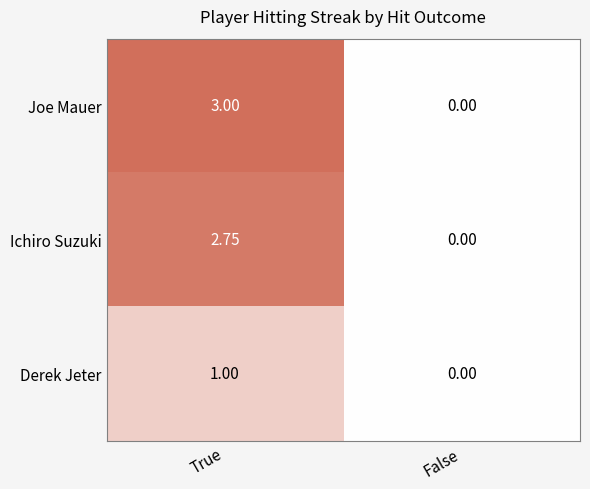

Where does the Ichiro Suzuki series first go above 2?

True